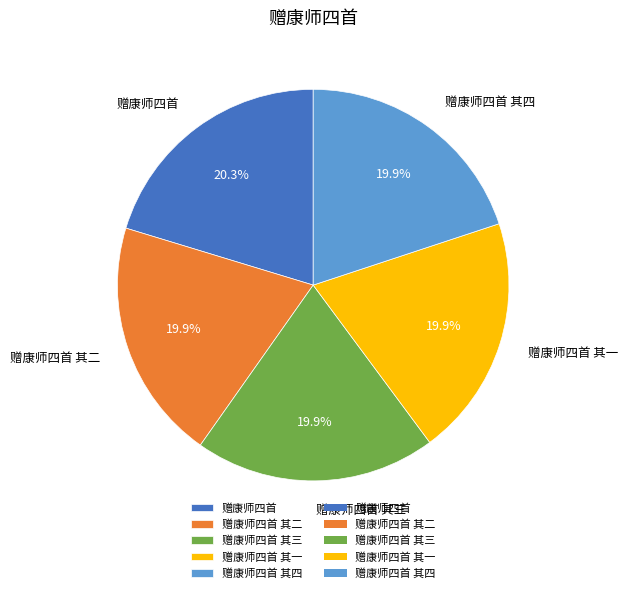

What is the ratio of the value at 赠康师四首 其一 to the value at 赠康师四首?

1.0